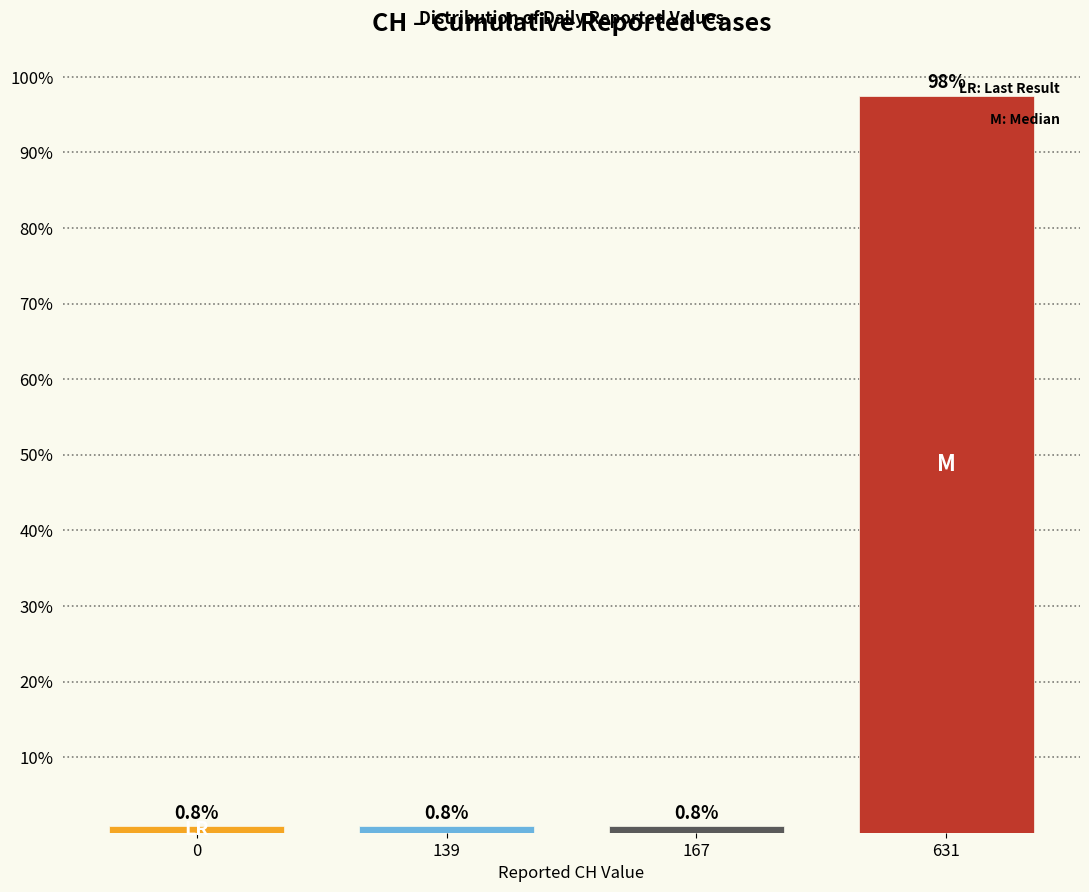

Reading left to right, what are all the values shown in this chart?

0=0.8	139=0.8	167=0.8	631=97.5